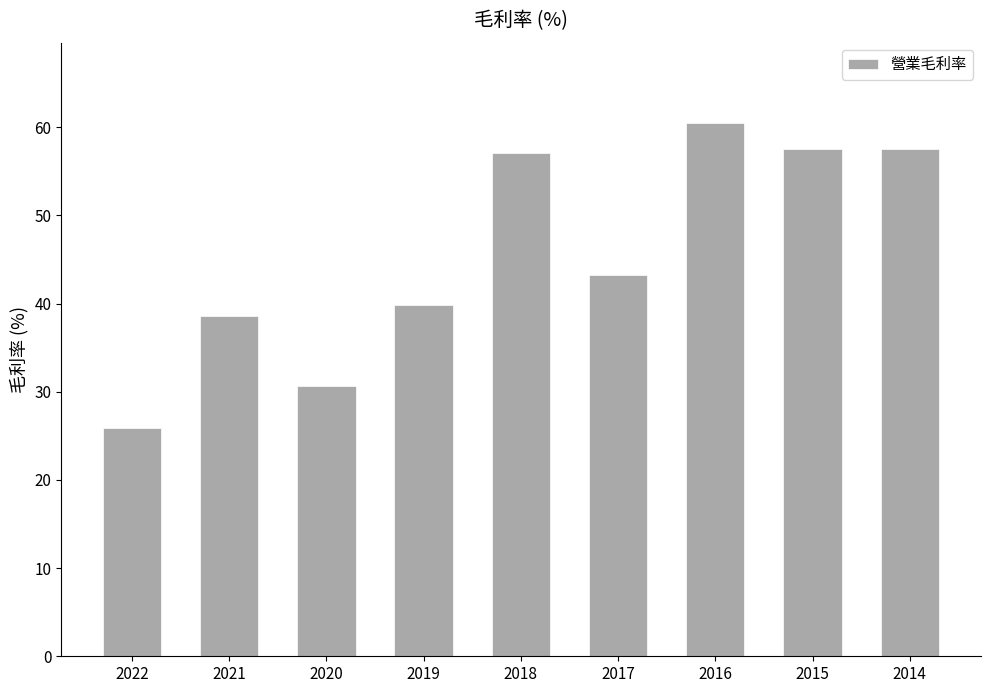

What is the greatest value displayed?

60.5